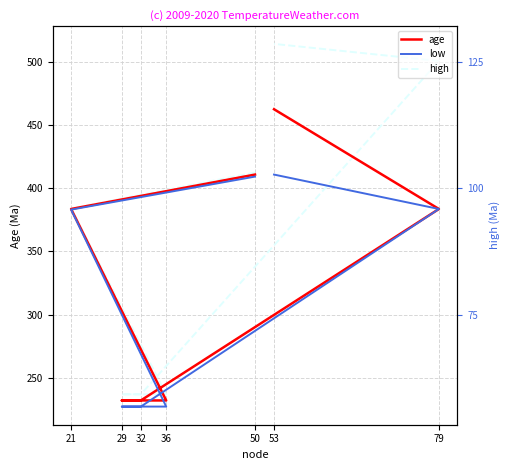

Reading left to right, extract all data points from this chart.

age: 410.7	383.5	232.2	232.2	232.2	383.5	462.4
low: 409.1	383.0	227.3	227.3	227.3	383.5	410.7
high: 412.3	384.0	237.0	237.0	237.0	500.5	514.0